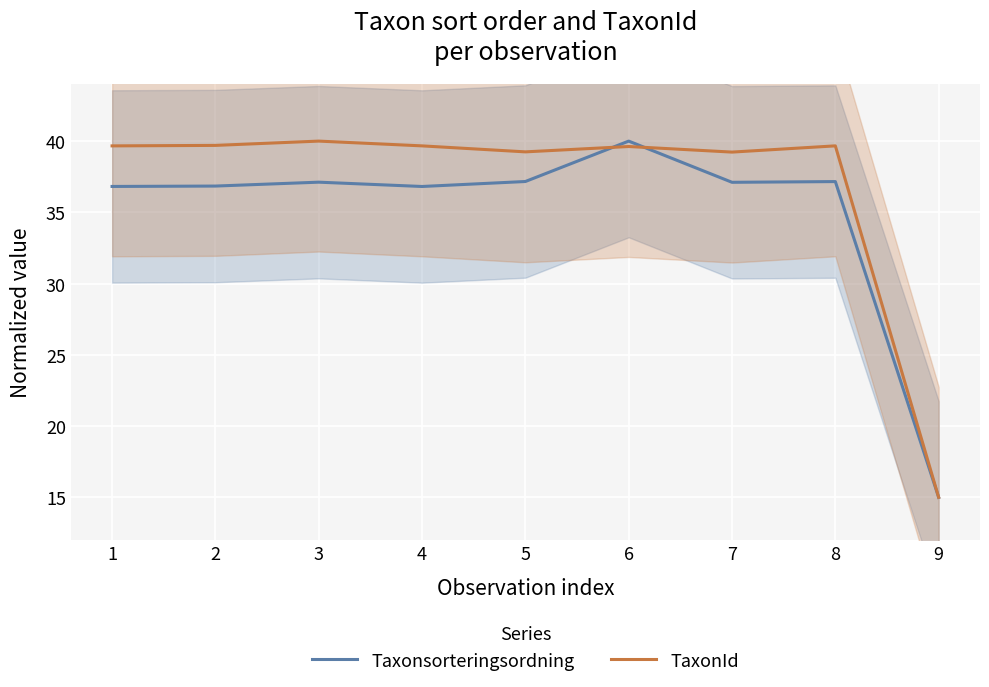

List the series in order of their overall mean, lowest first.

Taxonsorteringsordning, TaxonId